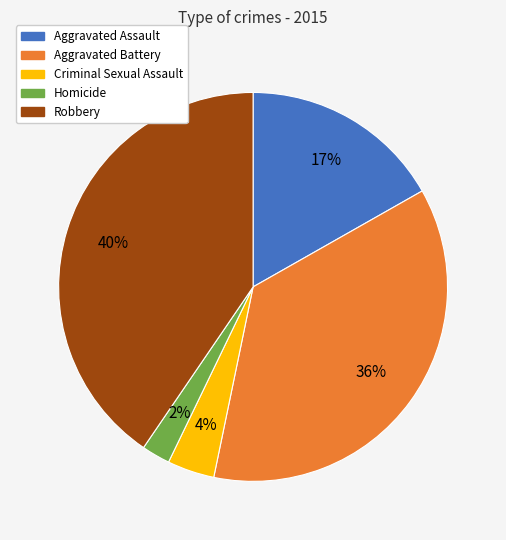

Combined, do Aggravated Assault and Aggravated Battery account for over 50%?

Yes